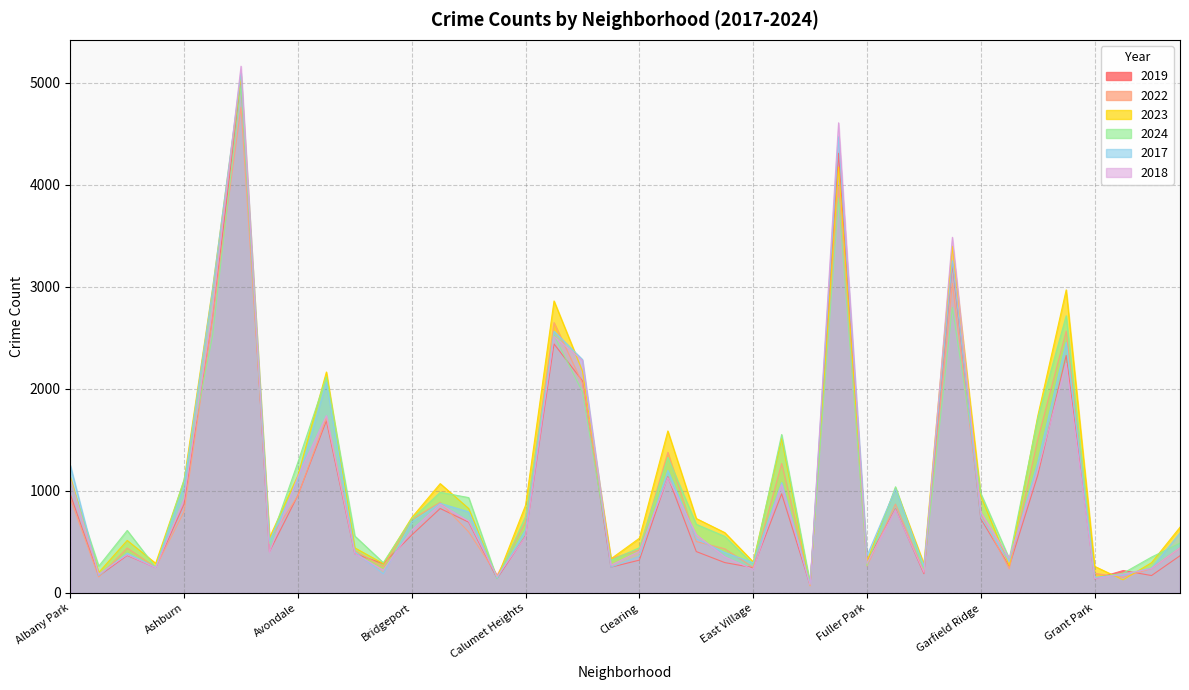

Between which two adjacent categories do 2024 and 2017 first intersect?

Albany Park and Andersonville